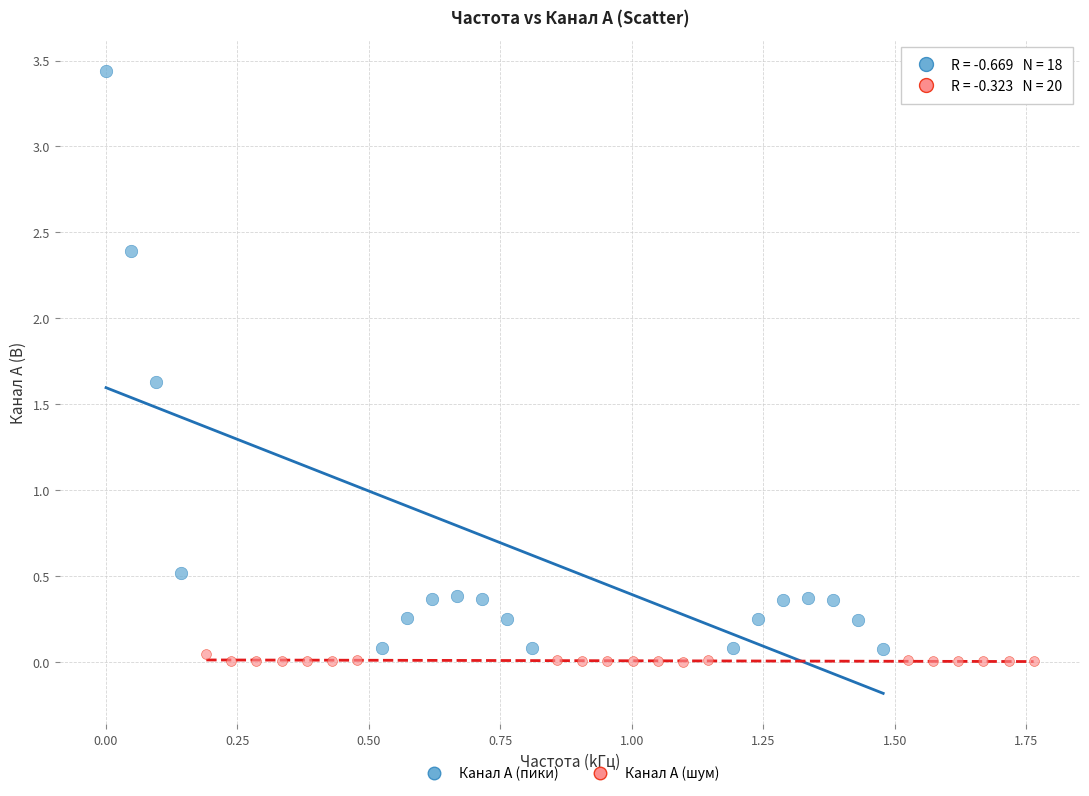

What are all the series names shown in the legend?

Канал A (пики), Канал A (шум)